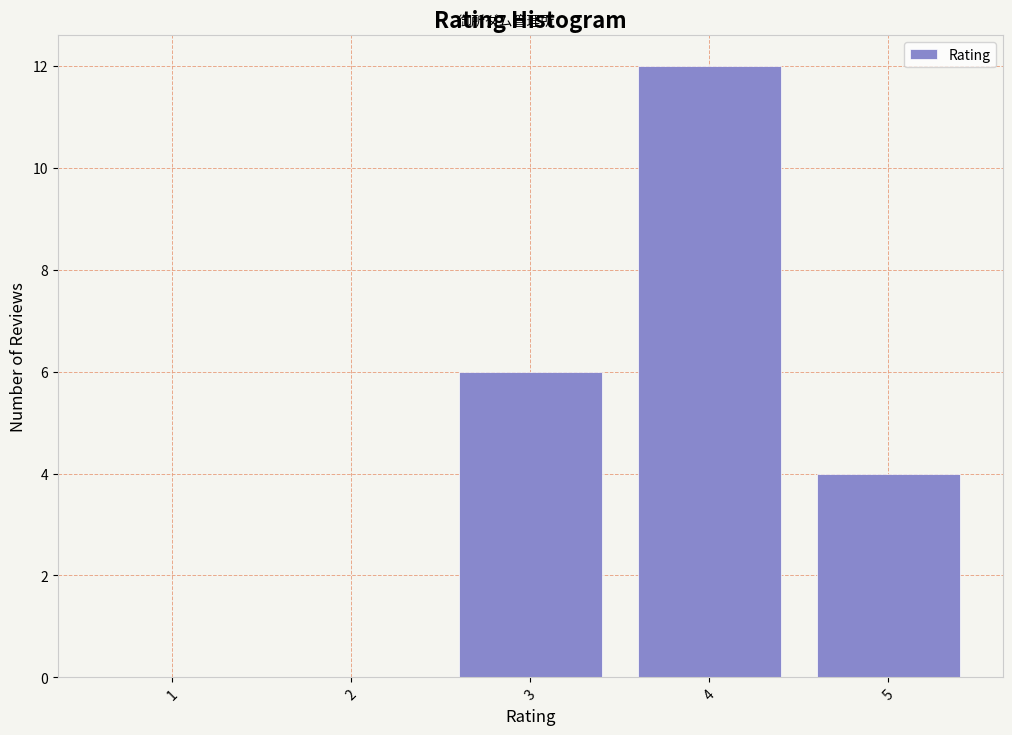

Reading left to right, what are all the values shown in this chart?

1=0	2=0	3=6	4=12	5=4